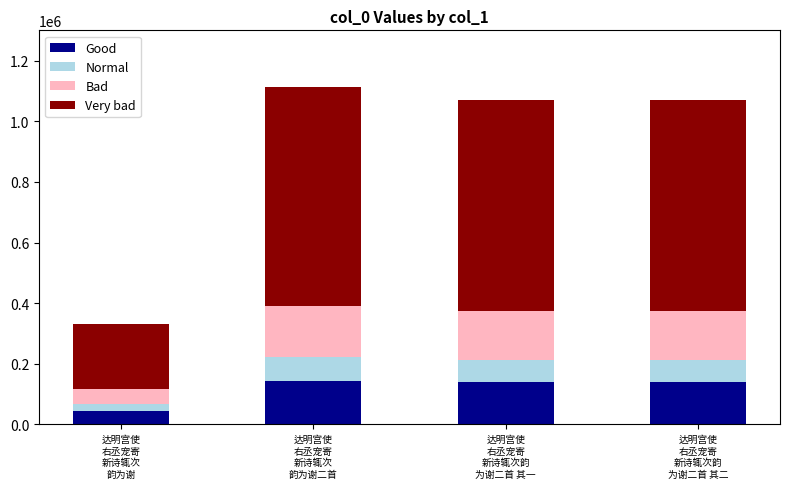

What is the minimum value for Good?

43039.4